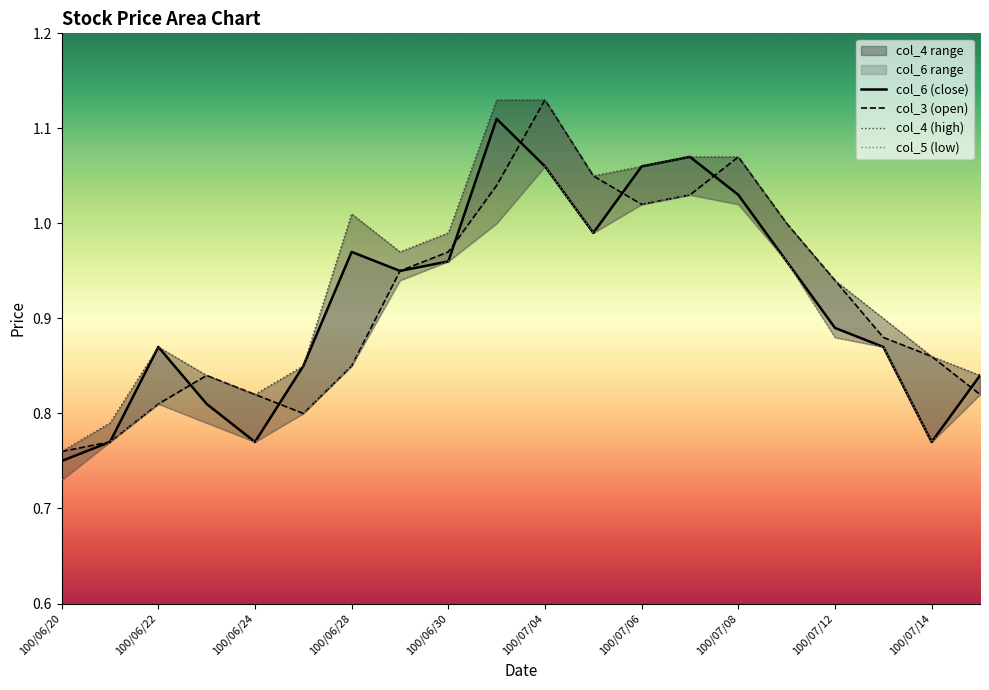

Reading left to right, extract all data points from this chart.

col_3: 100/06/20=0.8	100/06/21=0.8	100/06/22=0.8	100/06/23=0.8	100/06/24=0.8	100/06/27=0.8	100/06/28=0.8	100/06/29=0.9	100/06/30=1.0	100/07/01=1.0	100/07/04=1.1	100/07/05=1.1	100/07/06=1.0	100/07/07=1.0	100/07/08=1.1	100/07/11=1.0	100/07/12=0.9	100/07/13=0.9	100/07/14=0.9	100/07/15=0.8
col_4: 100/06/20=0.8	100/06/21=0.8	100/06/22=0.9	100/06/23=0.8	100/06/24=0.8	100/06/27=0.8	100/06/28=1.0	100/06/29=1.0	100/06/30=1.0	100/07/01=1.1	100/07/04=1.1	100/07/05=1.1	100/07/06=1.1	100/07/07=1.1	100/07/08=1.1	100/07/11=1.0	100/07/12=0.9	100/07/13=0.9	100/07/14=0.9	100/07/15=0.8
col_5: 100/06/20=0.7	100/06/21=0.8	100/06/22=0.8	100/06/23=0.8	100/06/24=0.8	100/06/27=0.8	100/06/28=0.8	100/06/29=0.9	100/06/30=1.0	100/07/01=1.0	100/07/04=1.1	100/07/05=1.0	100/07/06=1.0	100/07/07=1.0	100/07/08=1.0	100/07/11=1.0	100/07/12=0.9	100/07/13=0.9	100/07/14=0.8	100/07/15=0.8
col_6: 100/06/20=0.8	100/06/21=0.8	100/06/22=0.9	100/06/23=0.8	100/06/24=0.8	100/06/27=0.8	100/06/28=1.0	100/06/29=0.9	100/06/30=1.0	100/07/01=1.1	100/07/04=1.1	100/07/05=1.0	100/07/06=1.1	100/07/07=1.1	100/07/08=1.0	100/07/11=1.0	100/07/12=0.9	100/07/13=0.9	100/07/14=0.8	100/07/15=0.8